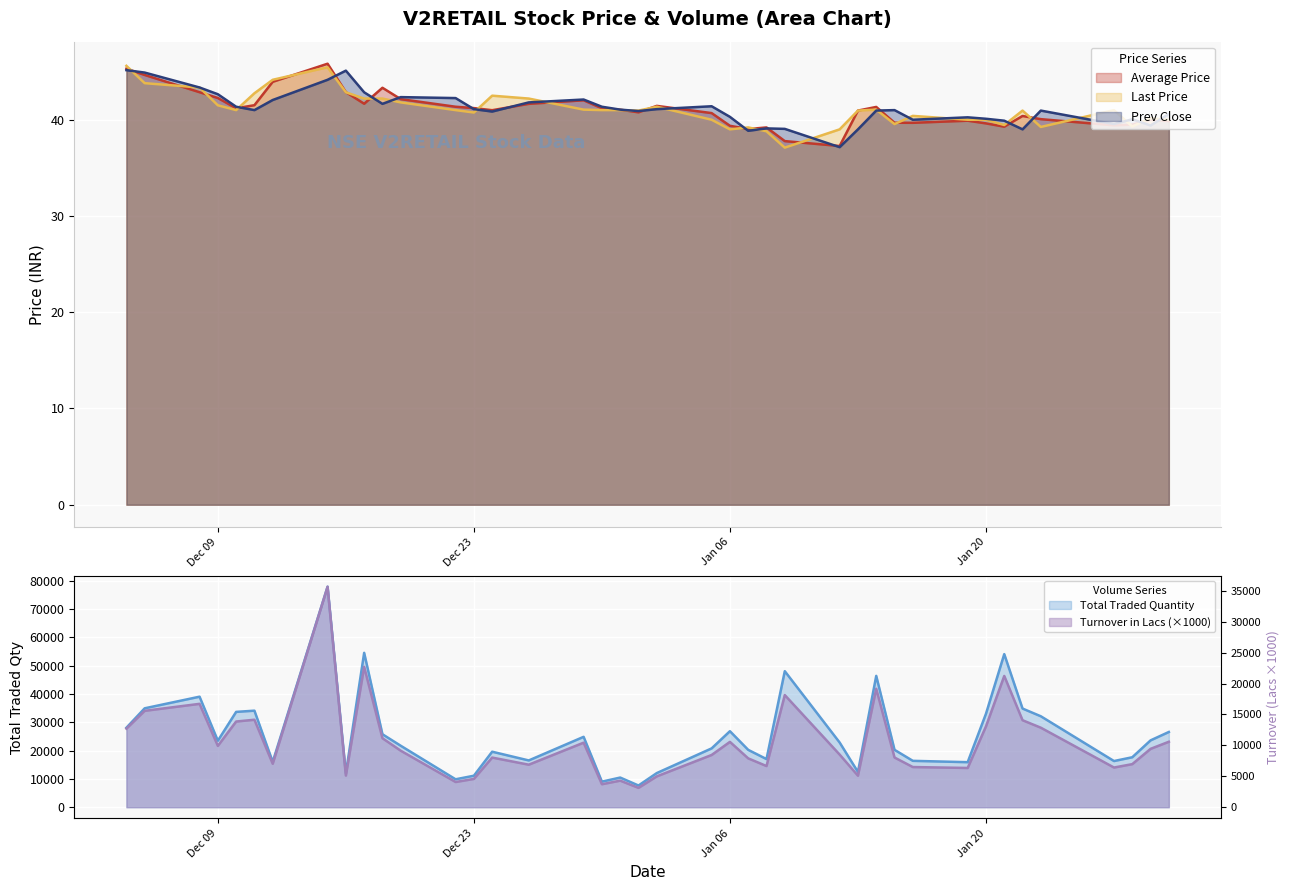

What is the sum of all Total Traded Quantity values?

1027215.0